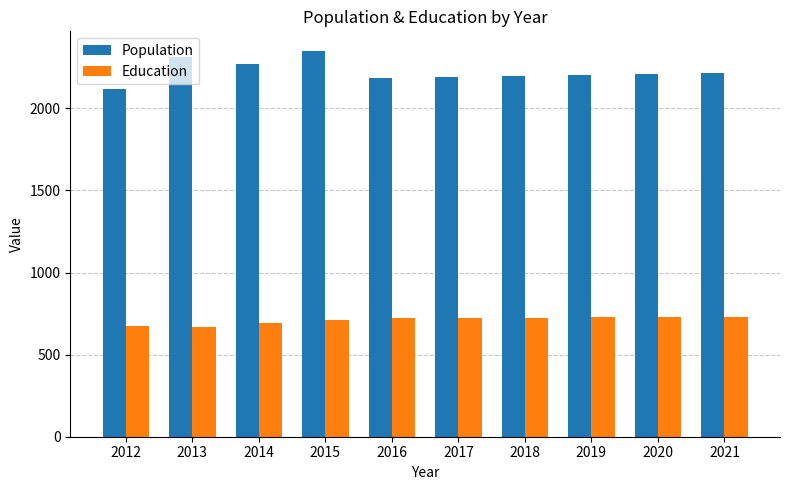

Rank the series by their average value, from lowest to highest.

Education, Population